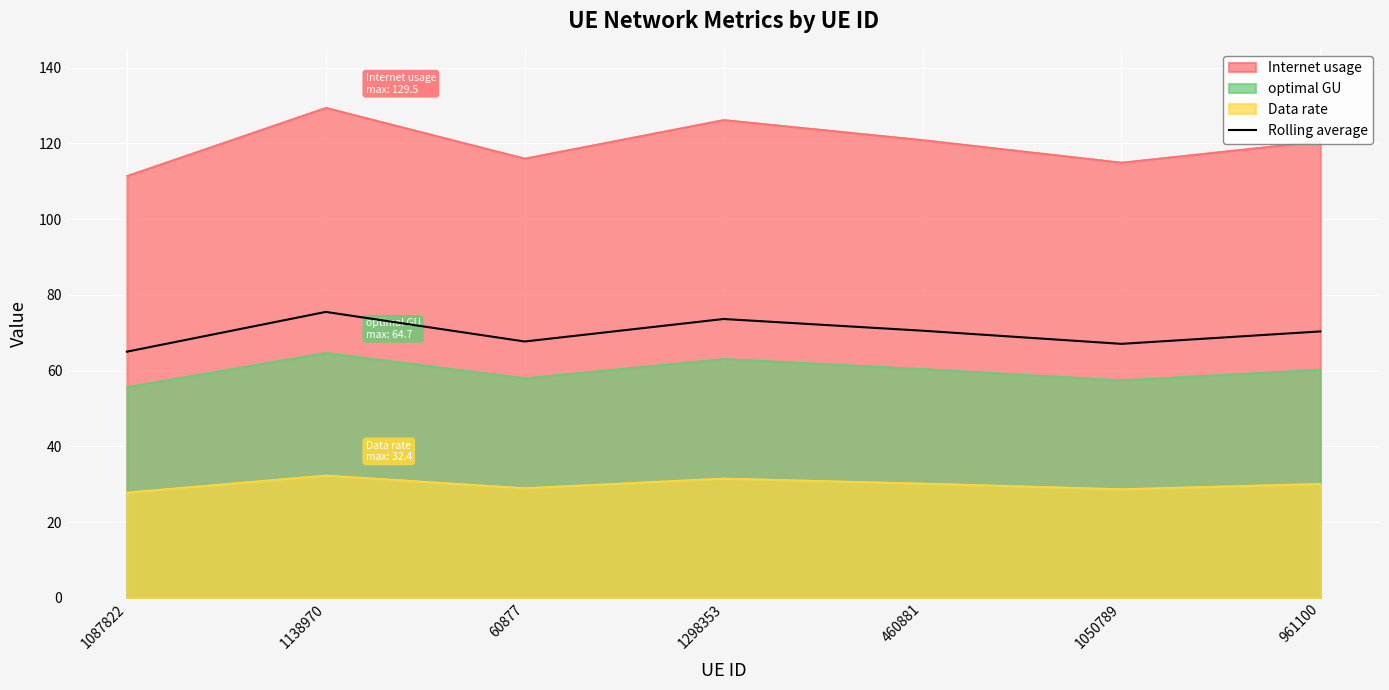

At which label does the data first exceed 70?

1138970